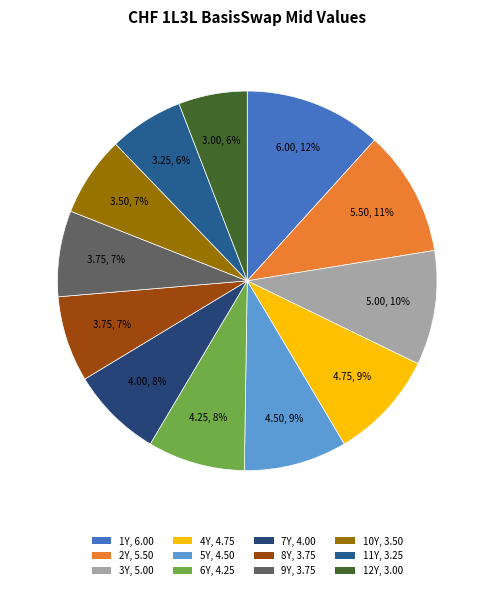

What is the change in value from 3Y to 9Y?

-1.2